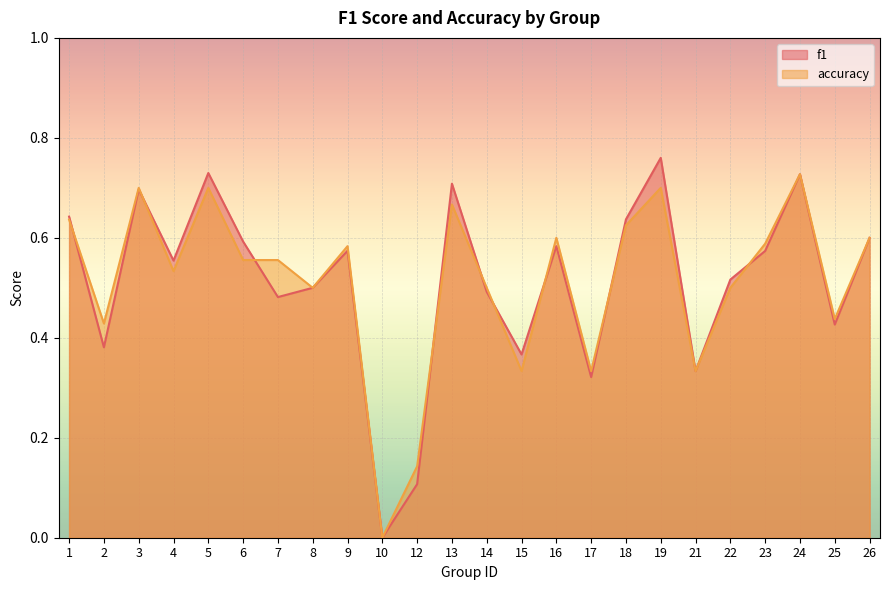

What is the value of the accuracy point at the 22nd from the left?

0.7